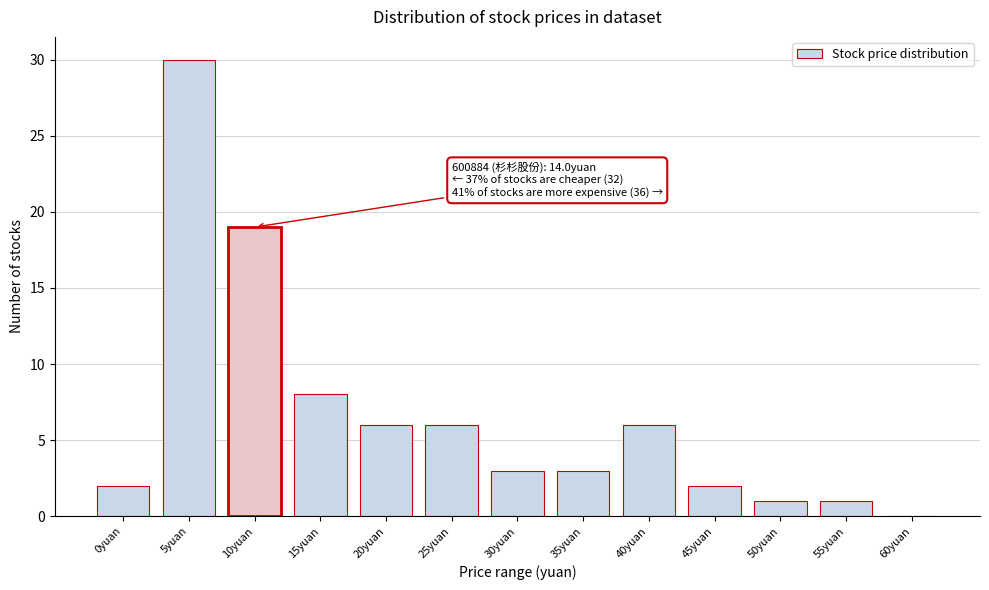

Reading left to right, list all the values displayed in this chart.

0yuan=2	5yuan=30	10yuan=19	15yuan=8	20yuan=6	25yuan=6	30yuan=3	35yuan=3	40yuan=6	45yuan=2	50yuan=1	55yuan=1	60yuan=0